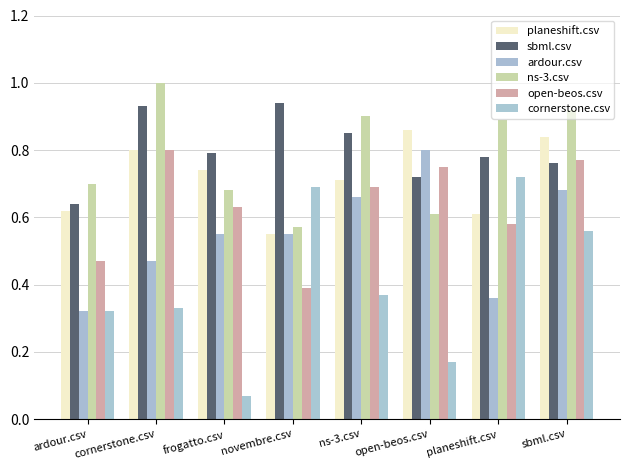

Does the chart contain any negative values?

No